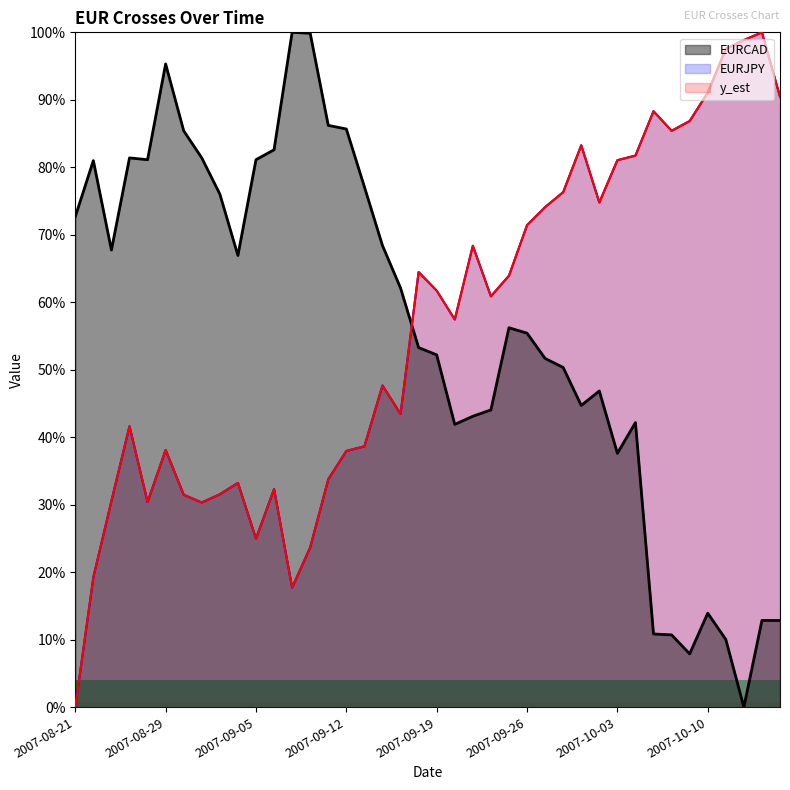

At how many categories does at least one series exceed 0?

40